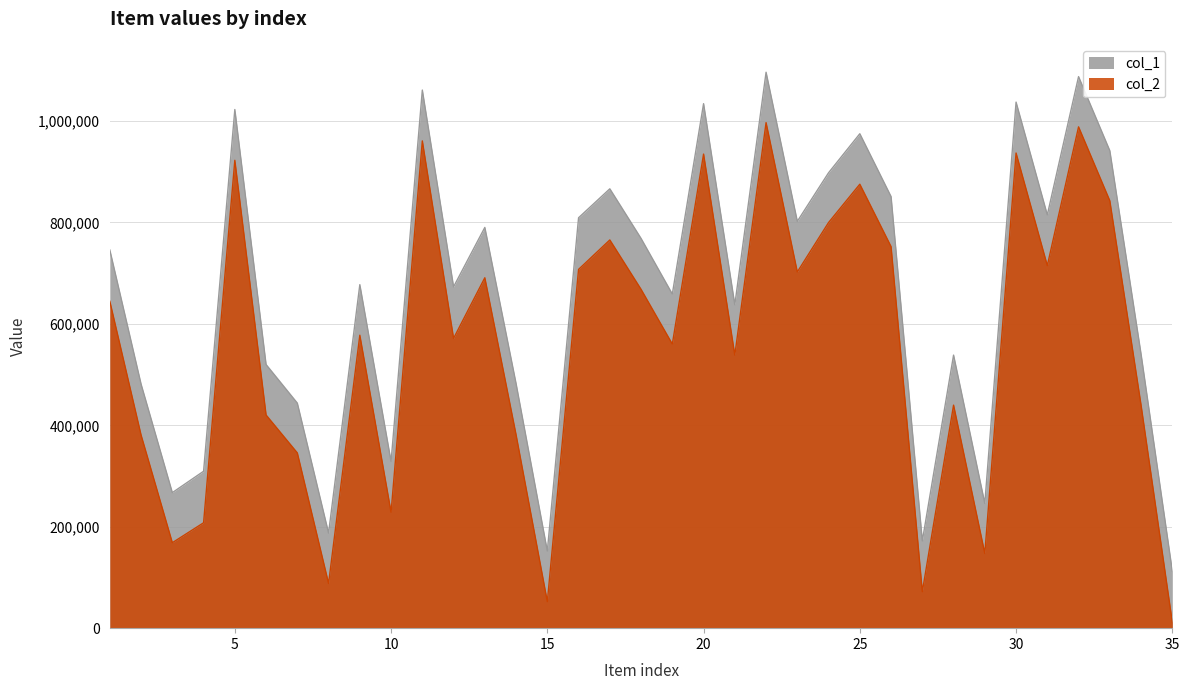

What are all the series names shown in the legend?

col_1, col_2